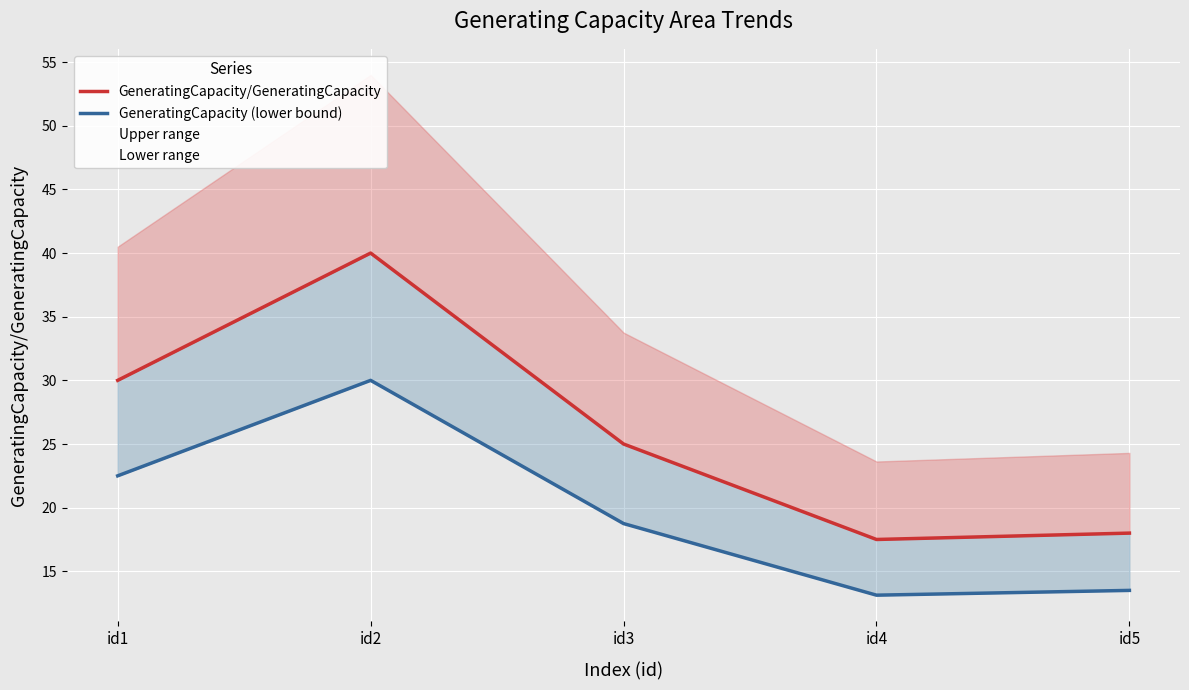

True or false: GeneratingCapacity/GeneratingCapacity has more than 1 points higher than both neighbors.

False